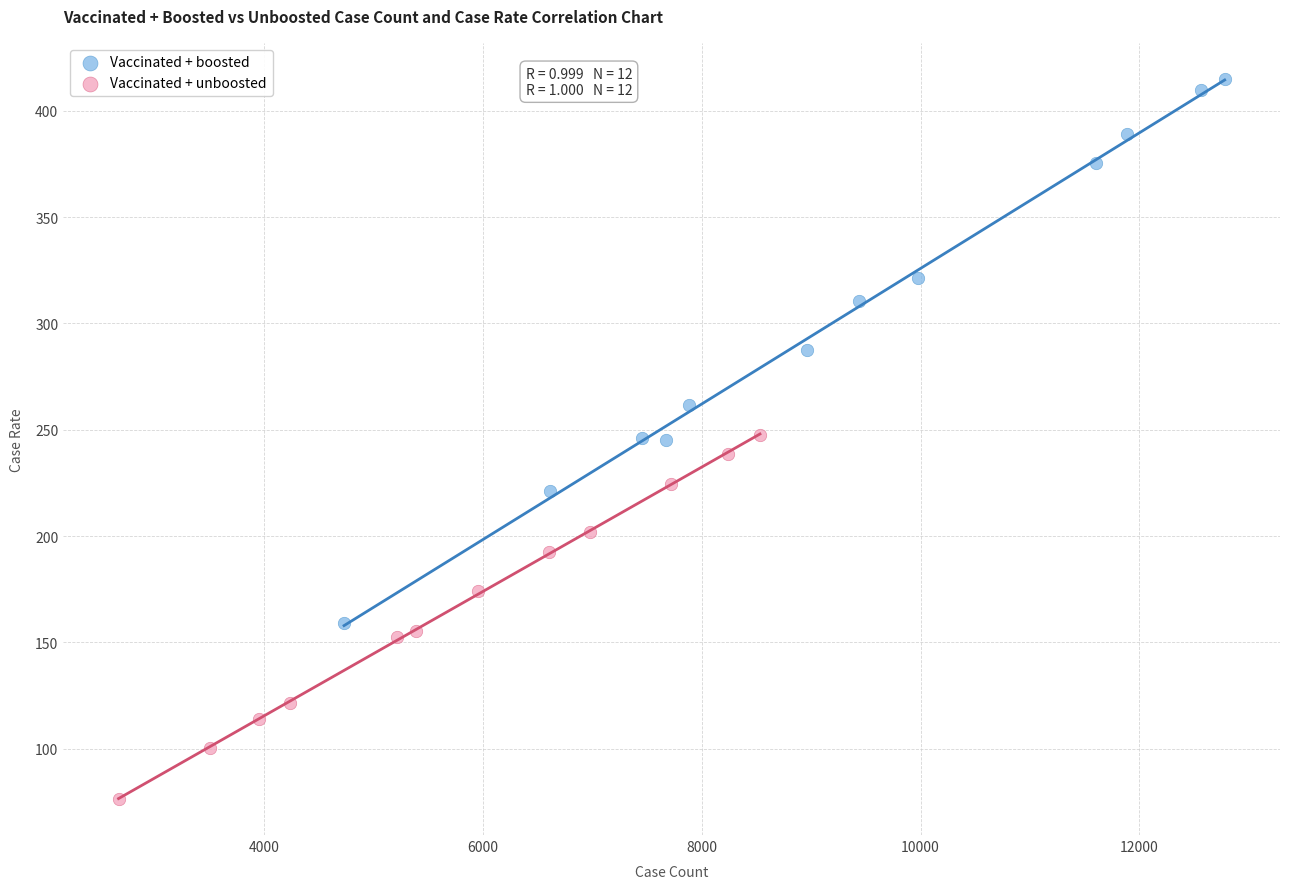

Which series has the widest spread of Y values?

Vaccinated + boosted